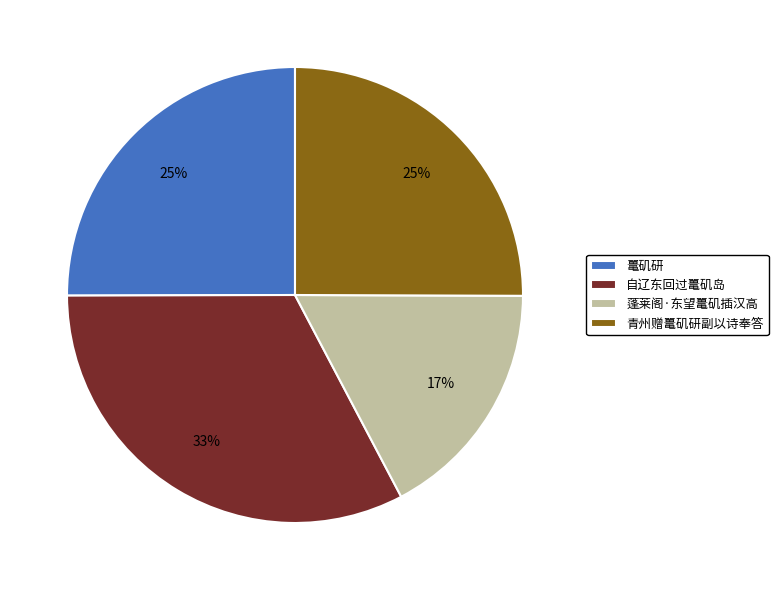

To the nearest percent, what is the difference between the 蓬莱阁·东望鼍矶插汉高 and 青州赠鼍矶研副以诗奉答 slice percentages?

8%